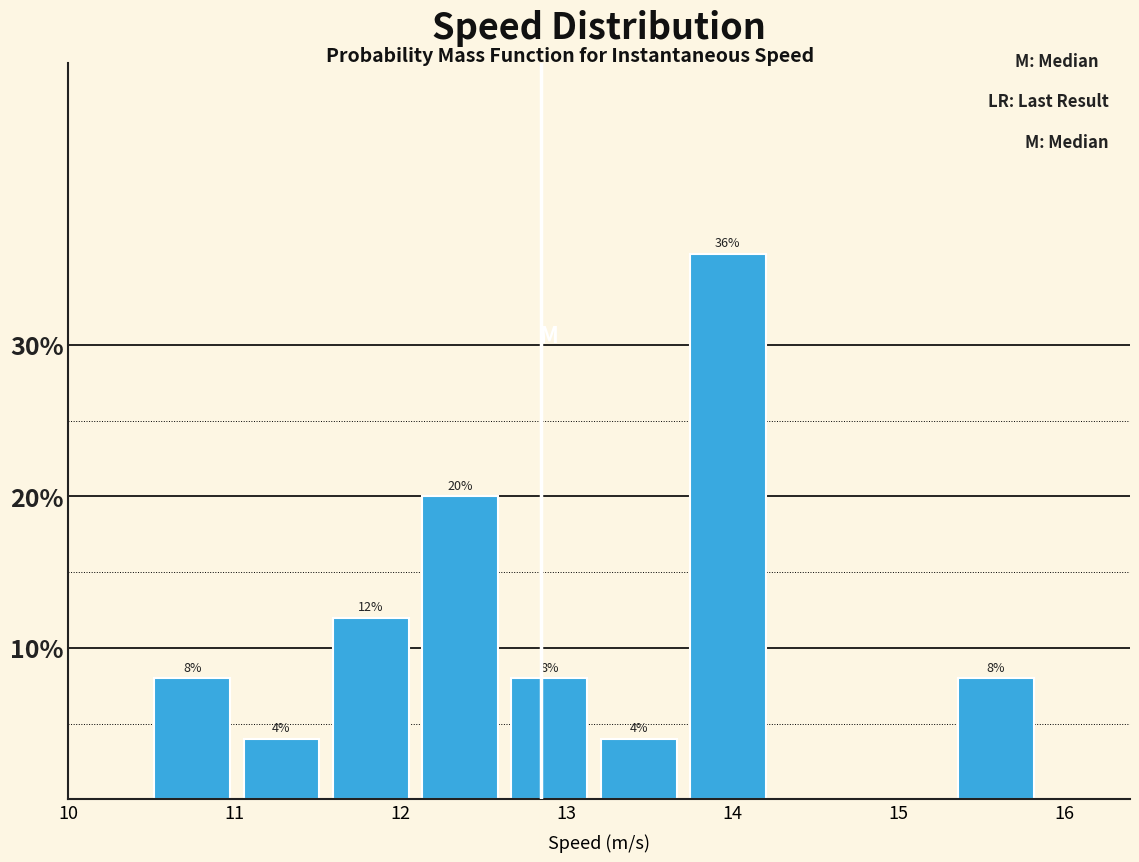

Over which range of the x-axis is the bar tallest?

13.7 to 14.3